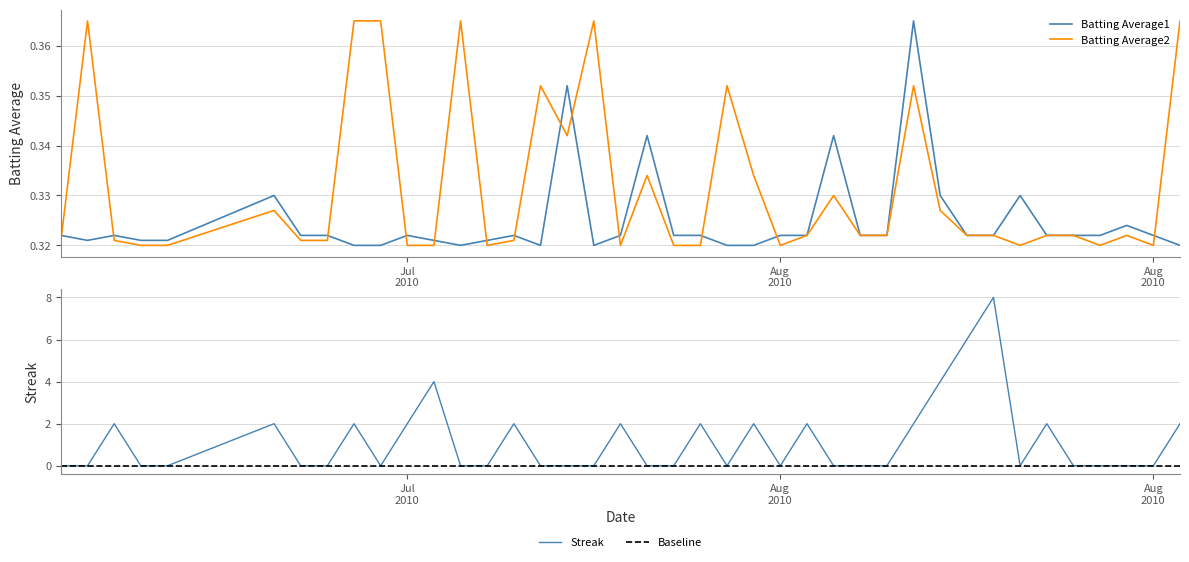

How many categories are shown in the chart?

40